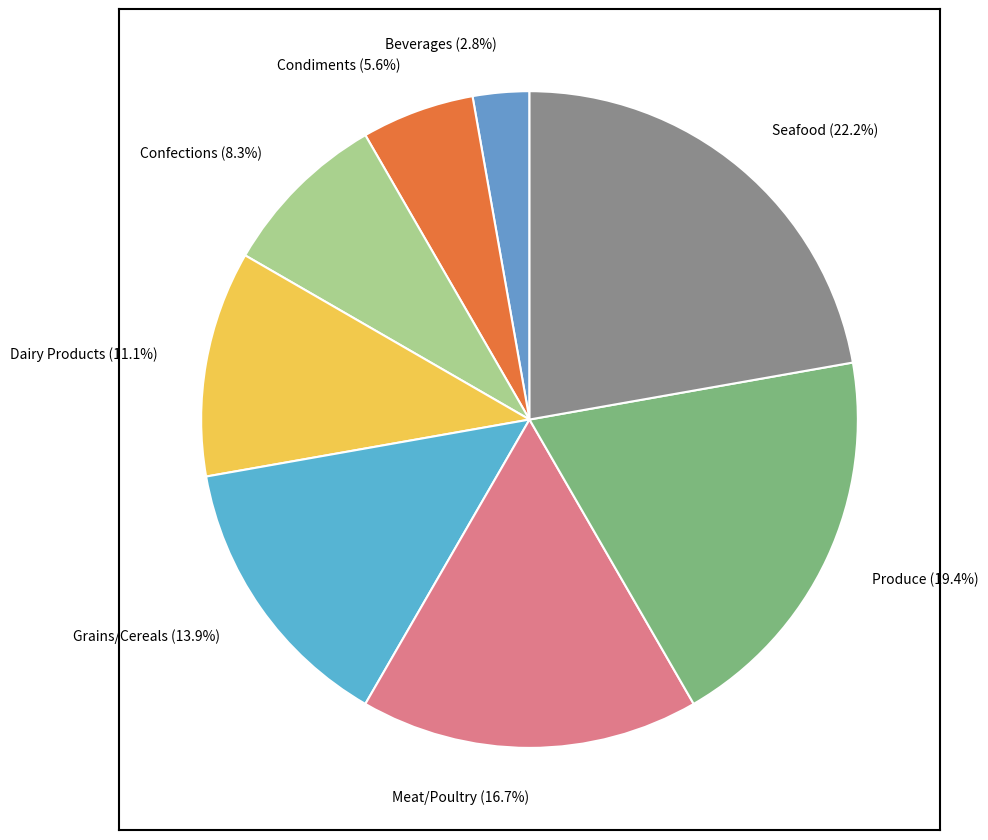

To the nearest percent, what is the difference between the largest and smallest slice percentages?

19%